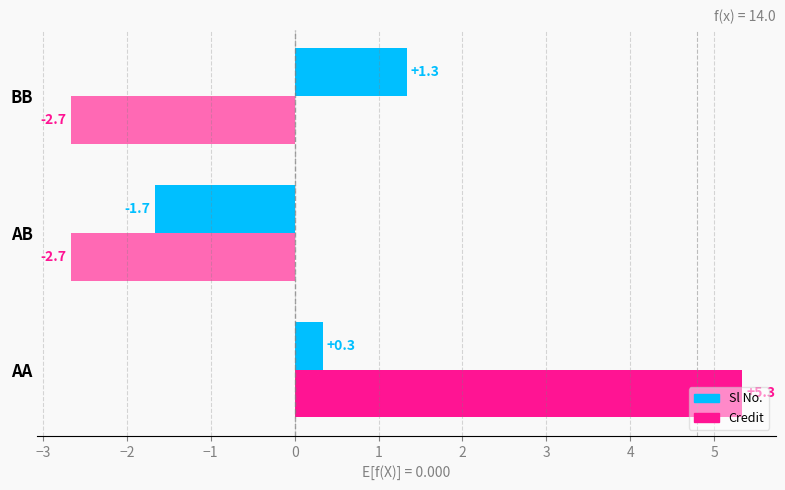

At which category is the sum across all series the highest?

AA